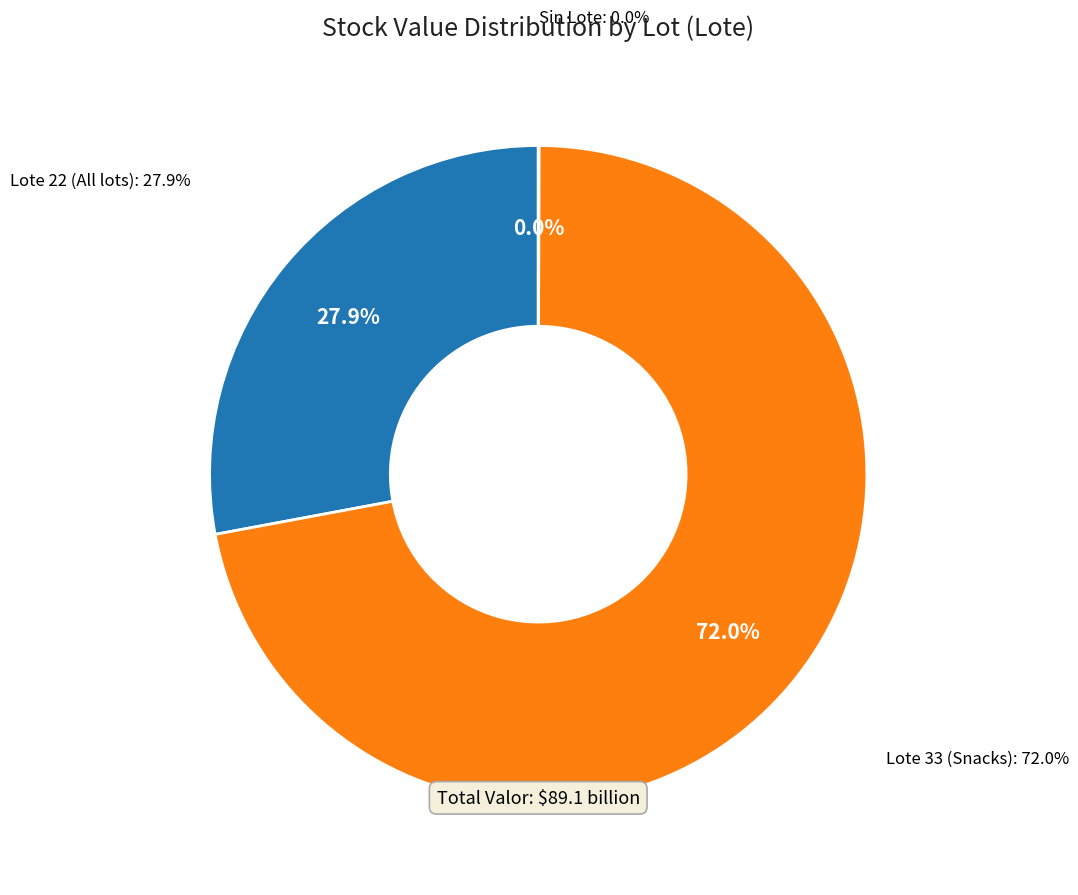

Is TOSTACOS QUESO (12UNDX25G) the majority of the pie?

No